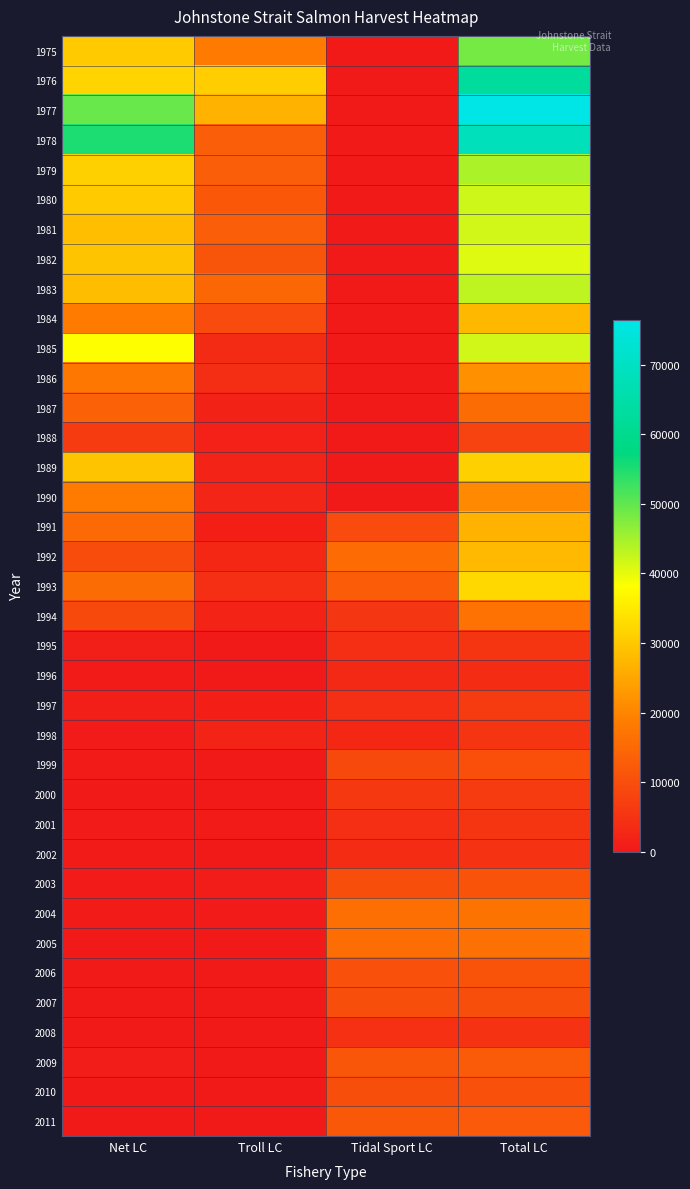

Which category has the highest value across all series?

Total LC